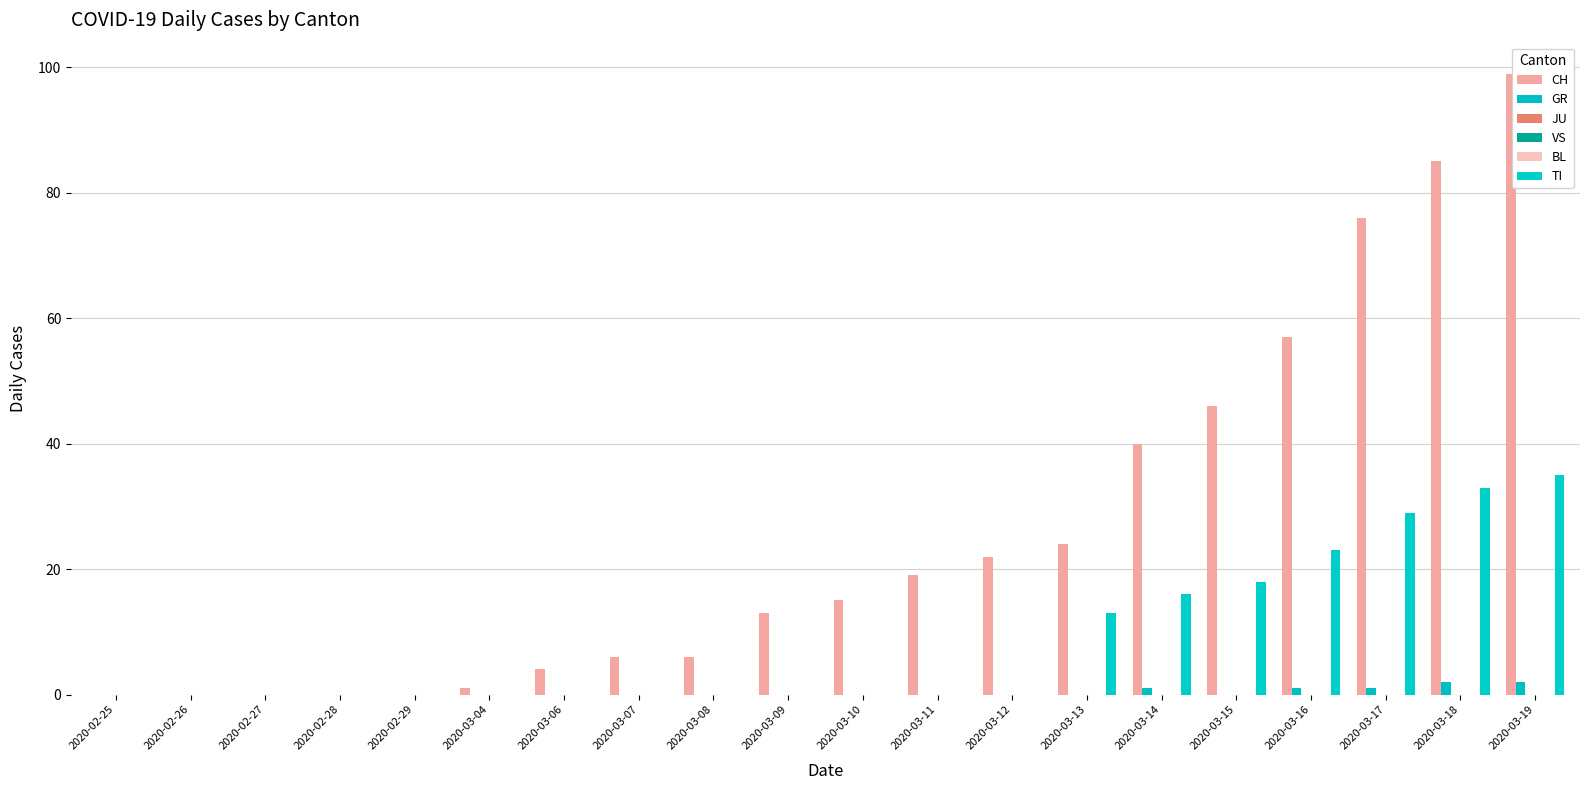

What is the value of the CH bar at the 11th from the left?

15